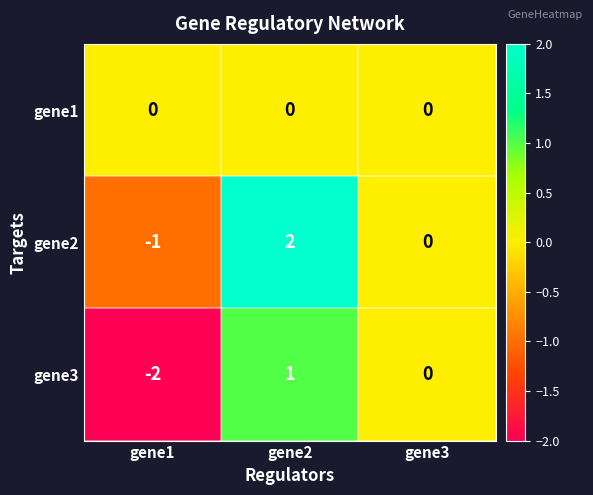

What is the total value across all series at gene2?

3